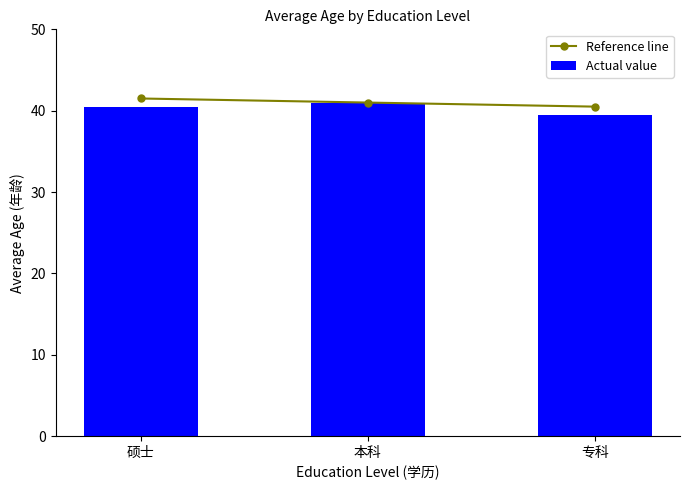

Rank the series by their average value, from highest to lowest.

Reference line, Actual value